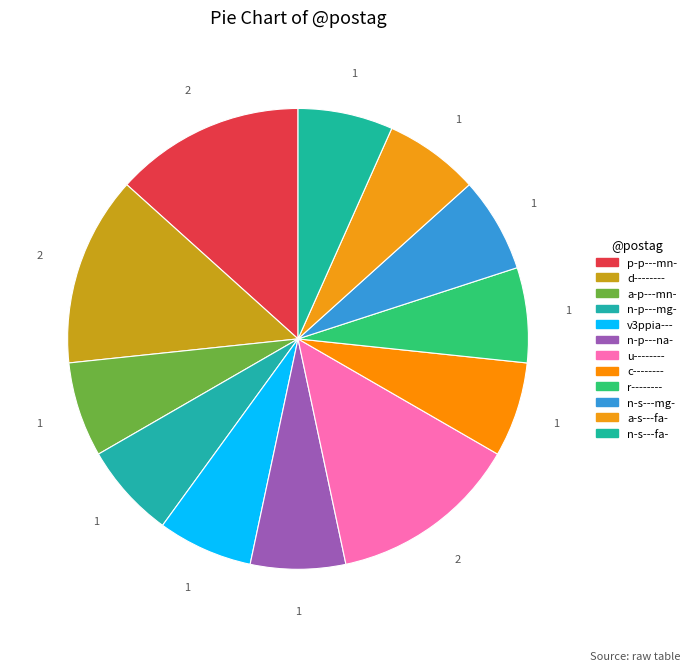

What is the largest slice in the pie chart?

p-p---mn-